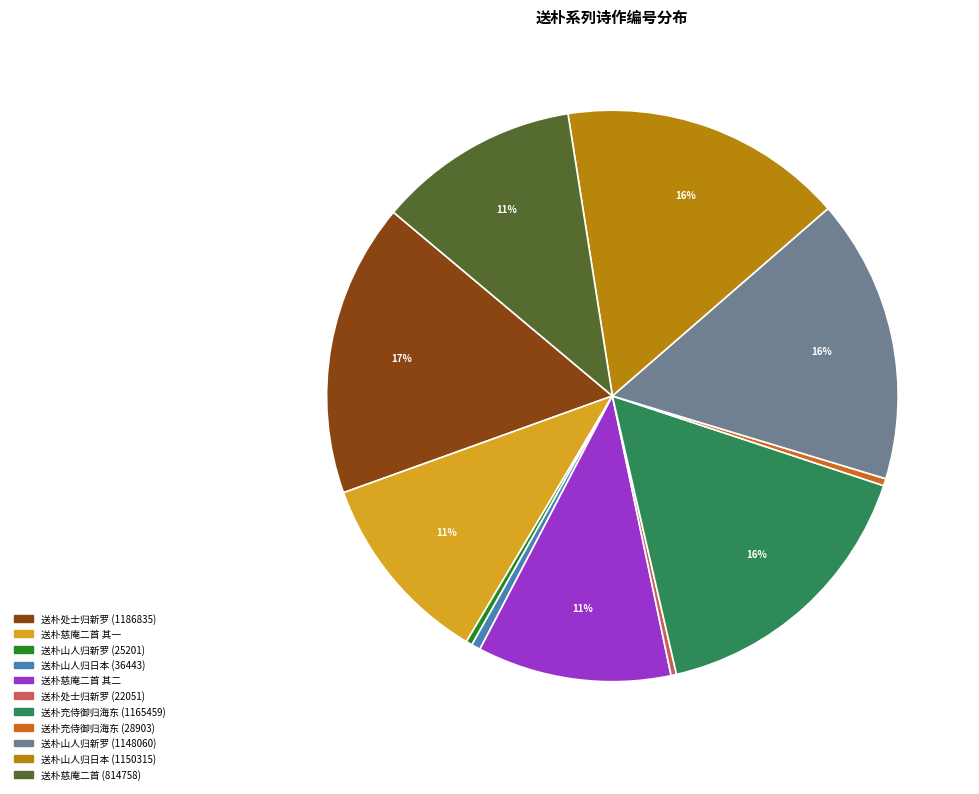

To the nearest percent, what is the average slice percentage?

9%